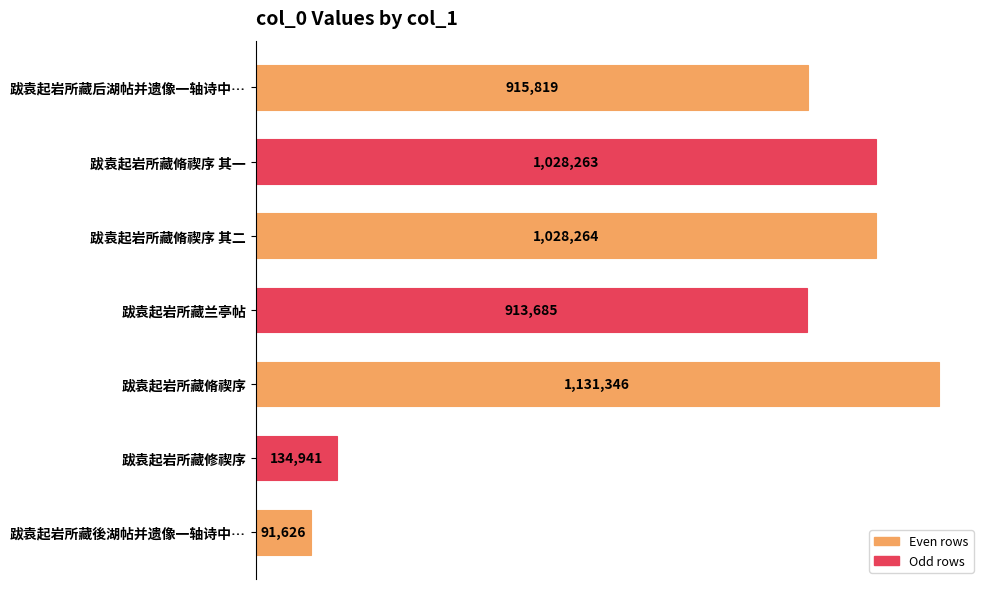

What is the average value?

749135